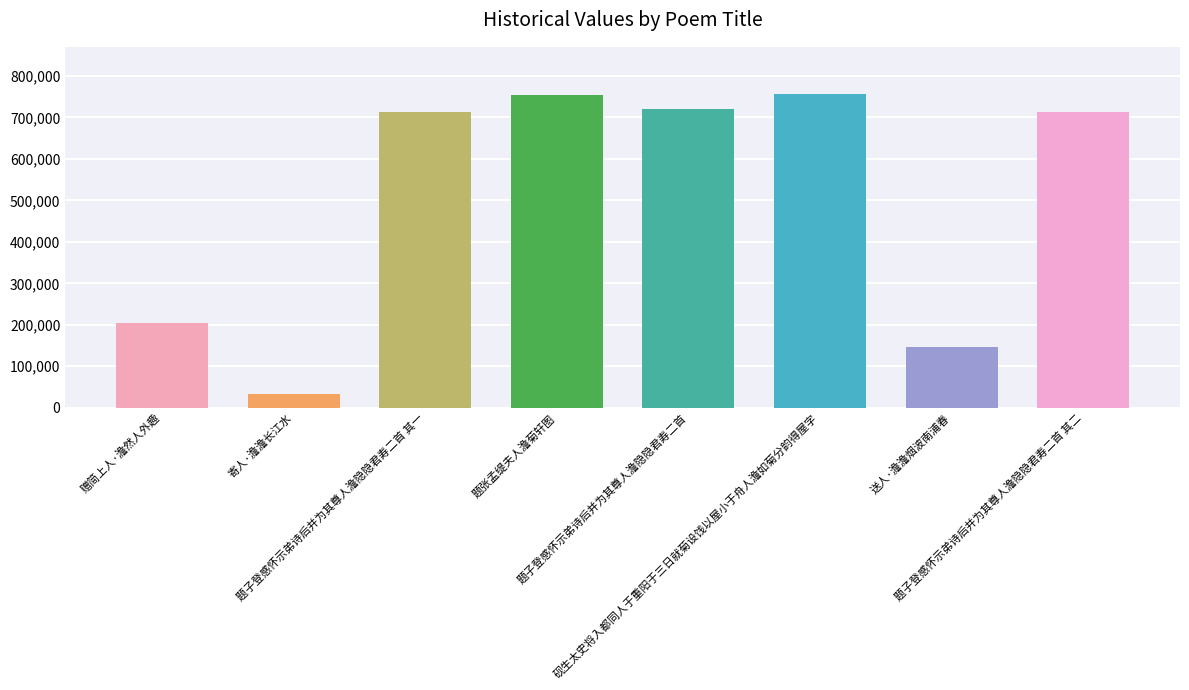

What position from the left is 寄人·澹澹长江水?

2